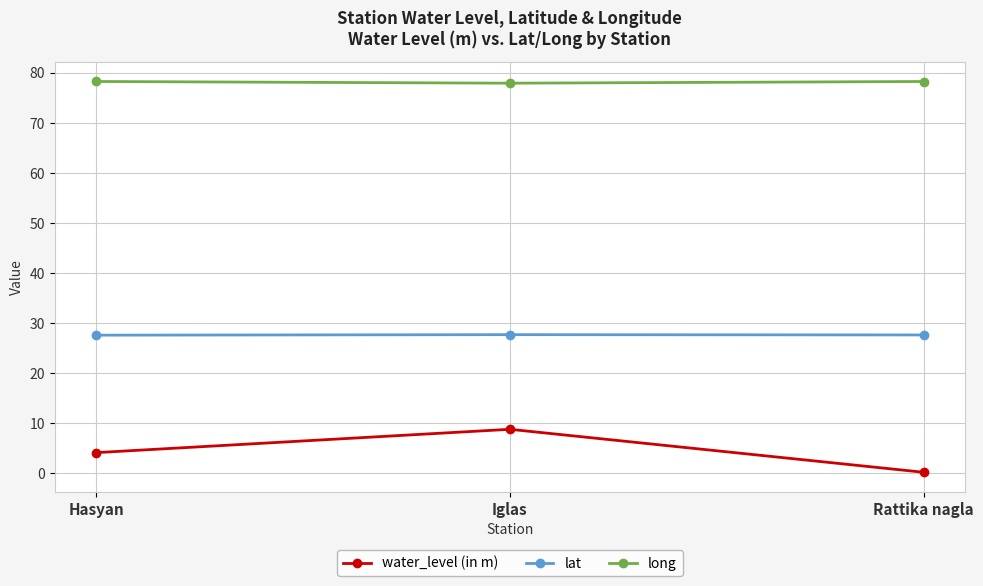

Which series has the largest total across all categories?

long